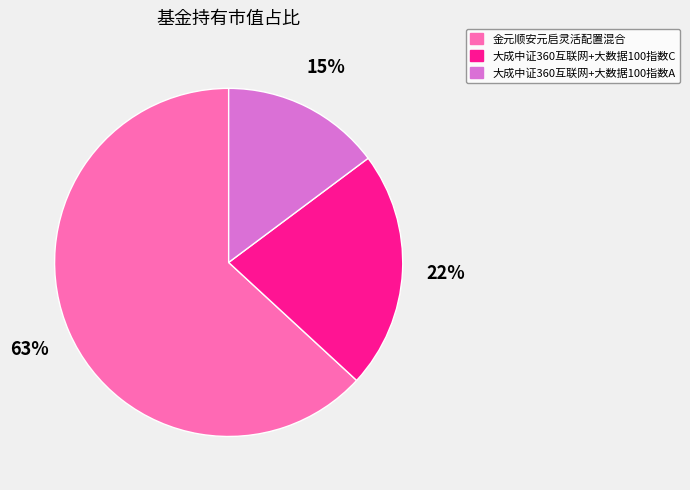

Count the number of slices in the pie.

3